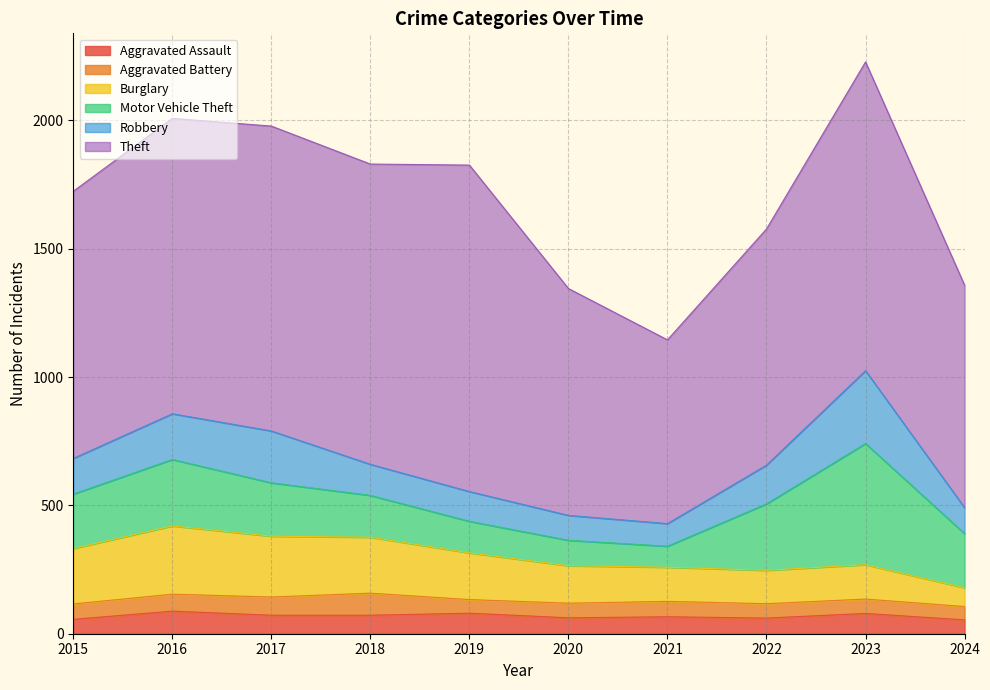

At which category is the sum across all series the highest?

2023